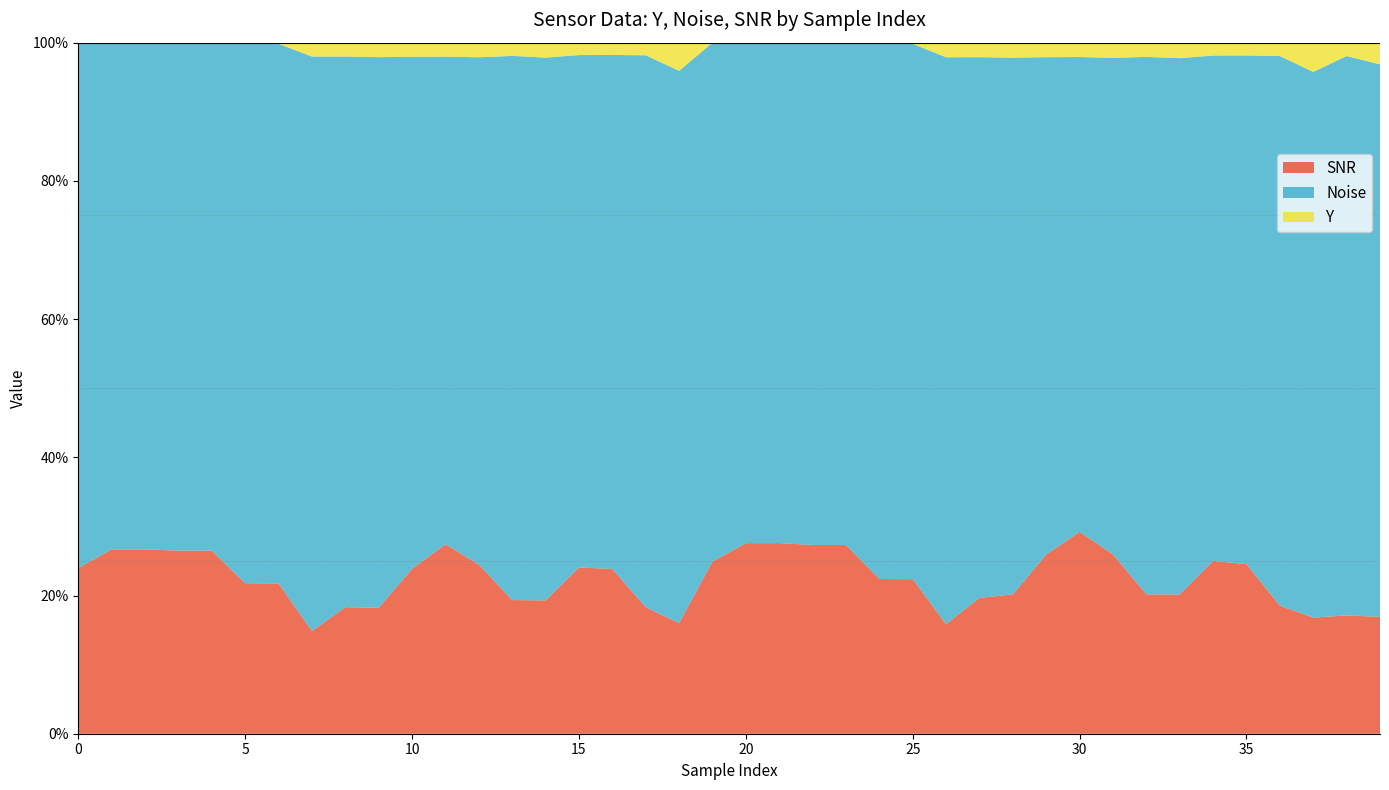

Reading left to right, transcribe all the data shown in this chart.

Y: 0.0	0.0	0.0	0.1	0.1	0.0	0.1	1.5	1.6	1.6	1.6	1.7	1.7	1.5	1.7	1.6	1.6	1.6	3.3	0.0	0.0	0.0	0.1	0.1	0.1	0.1	1.5	1.6	1.6	1.6	1.7	1.7	1.6	1.7	1.6	1.6	1.6	3.3	1.4	2.2
Noise: 64.0	62.9	62.9	61.8	61.8	60.3	60.3	62.7	62.2	61.2	59.6	59.2	60.3	62.3	62.3	64.7	67.4	70.7	64.9	60.3	59.3	59.3	58.2	58.2	56.8	56.8	59.0	58.5	57.4	55.8	55.5	56.5	58.6	58.6	61.1	63.9	67.4	61.1	57.2	57.2
SNR: 20.2	22.9	22.9	22.3	22.3	16.8	16.8	11.2	14.3	14.0	19.2	23.0	20.1	15.3	15.3	21.0	21.6	16.2	13.0	20.0	22.6	22.6	21.9	21.9	16.4	16.4	11.4	14.7	14.9	20.1	23.6	20.4	15.2	15.2	20.9	21.3	15.7	13.0	12.1	12.1